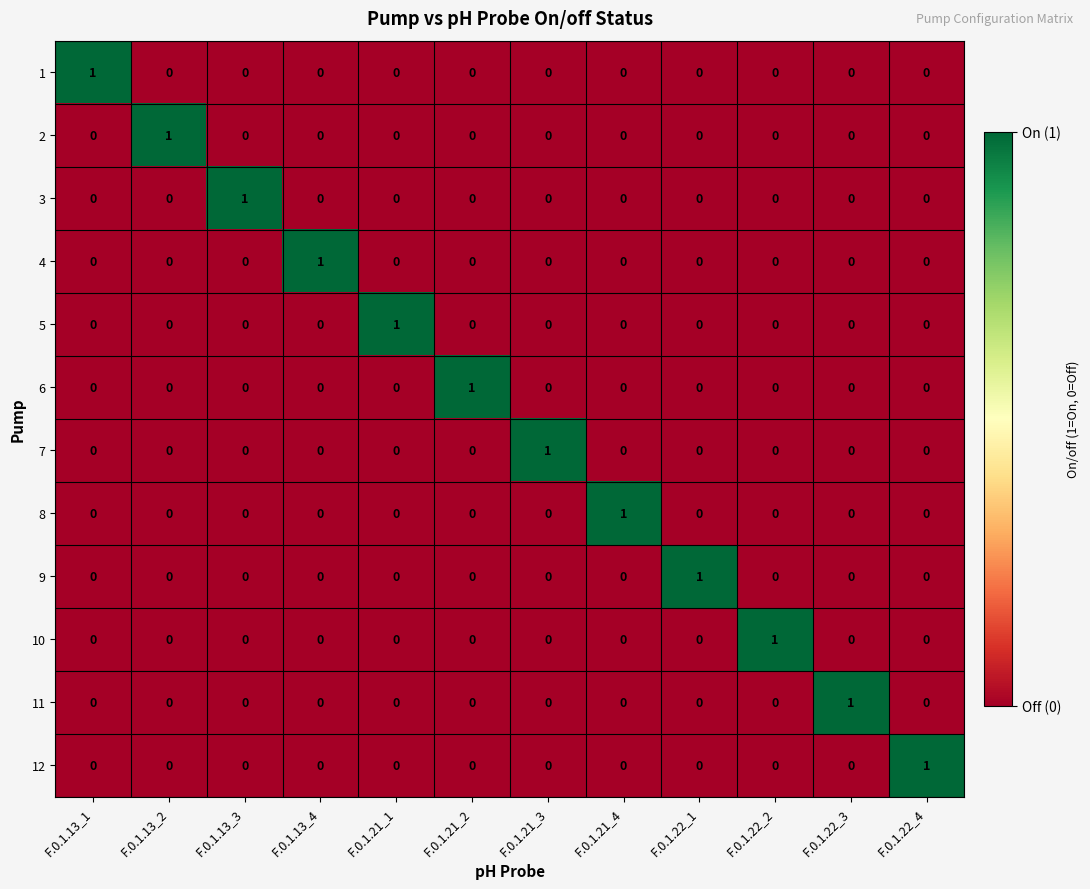

True or false: 5 has a value of 0 at F.0.1.13_1.

True